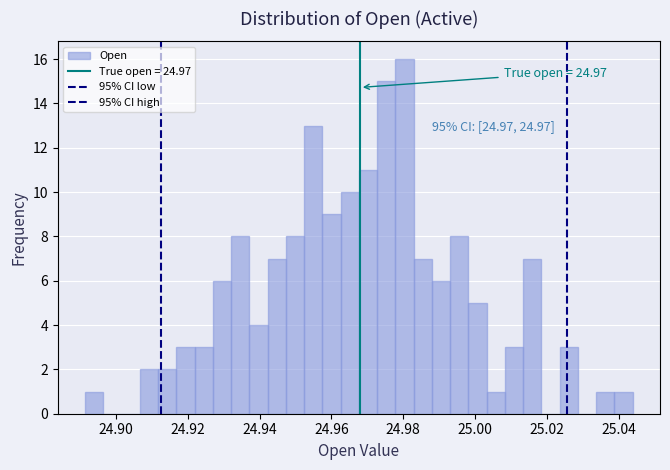

Read against the x-axis, roughly where is the centre of the tallest bar?

24.980